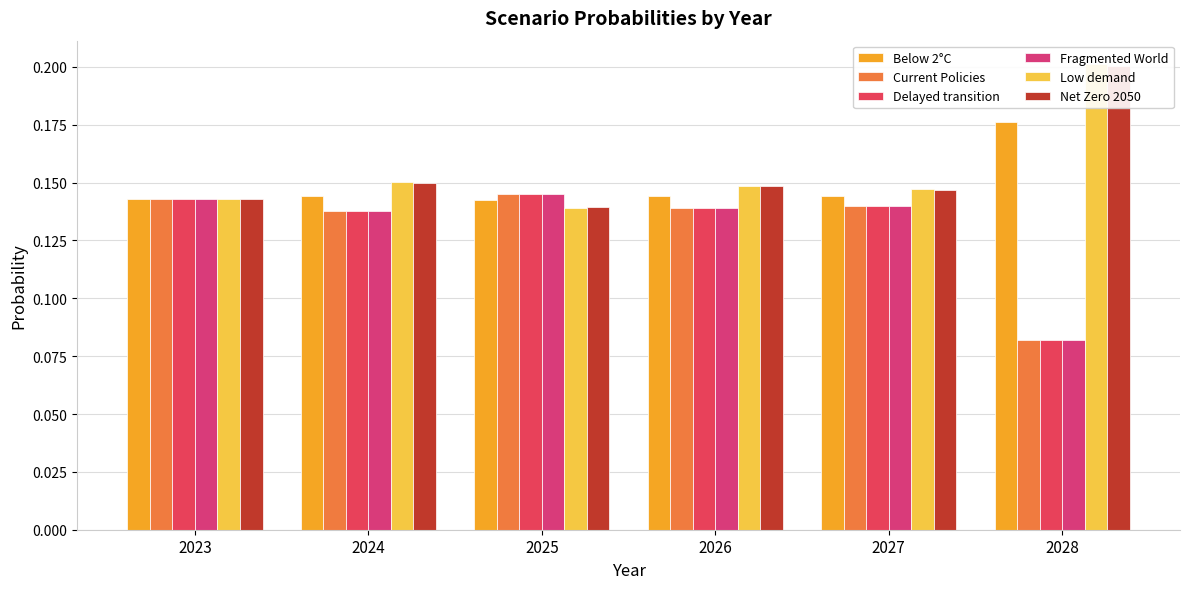

Reading left to right, list all the values displayed in this chart.

Below 2°C: 0.1	0.1	0.1	0.1	0.1	0.2
Current Policies: 0.1	0.1	0.1	0.1	0.1	0.1
Delayed transition: 0.1	0.1	0.1	0.1	0.1	0.1
Fragmented World: 0.1	0.1	0.1	0.1	0.1	0.1
Low demand: 0.1	0.2	0.1	0.1	0.1	0.2
Net Zero 2050: 0.1	0.1	0.1	0.1	0.1	0.2